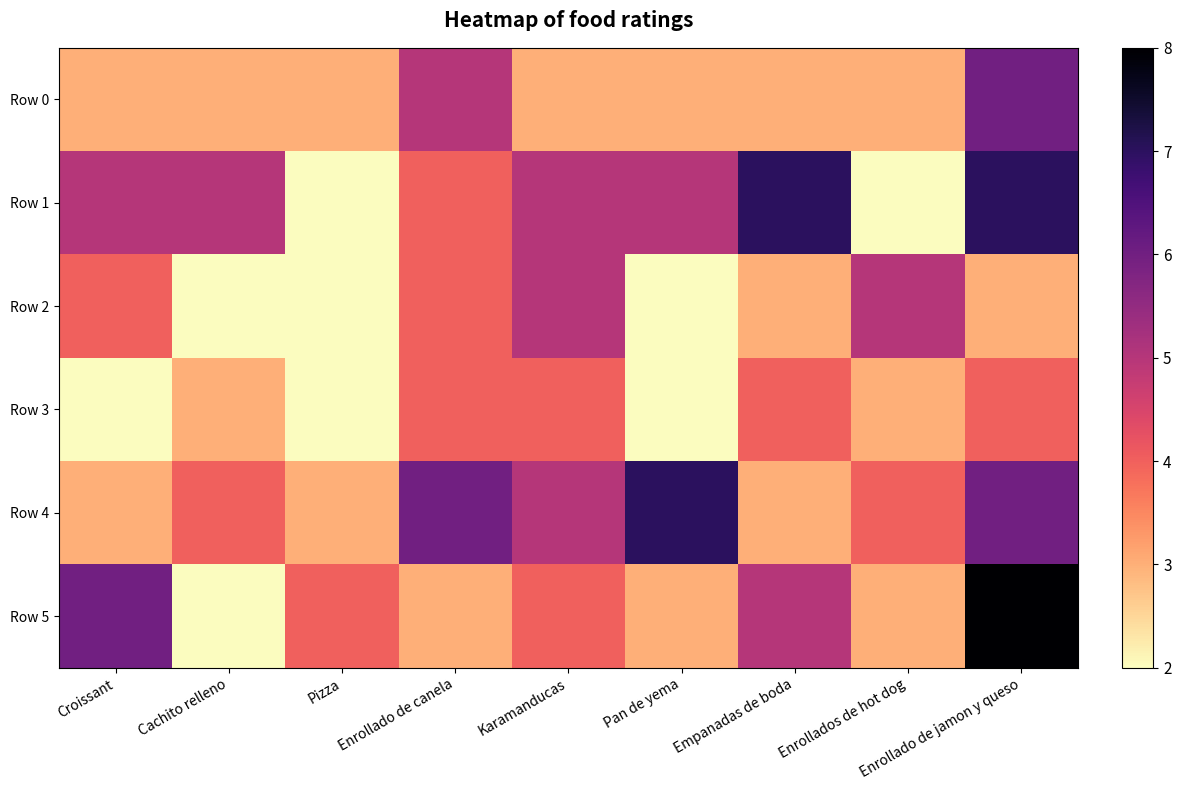

Which series changed the most between Cachito relleno and Empanadas de boda?

Row 5